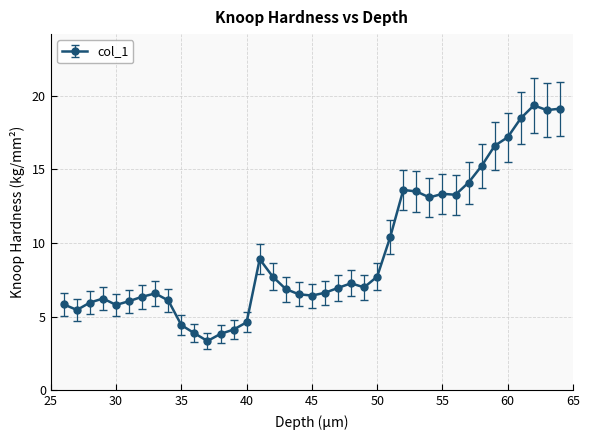

What is the smallest value displayed?

3.4